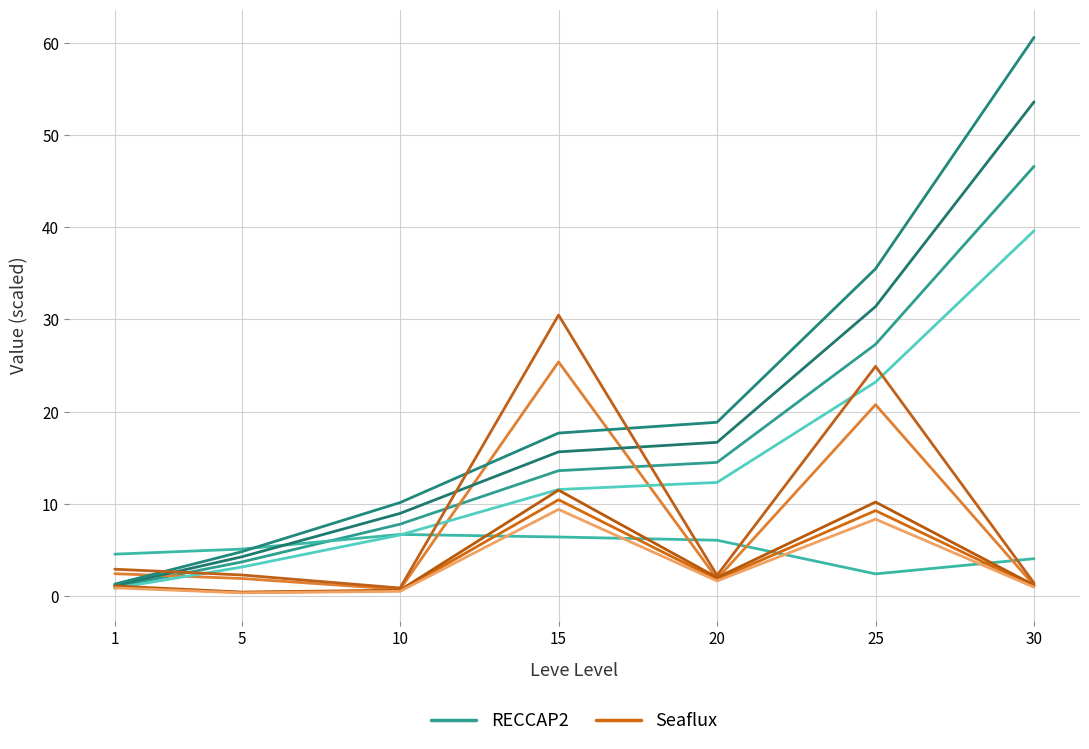

List the series in order of their overall mean, lowest first.

Seaflux, RECCAP2